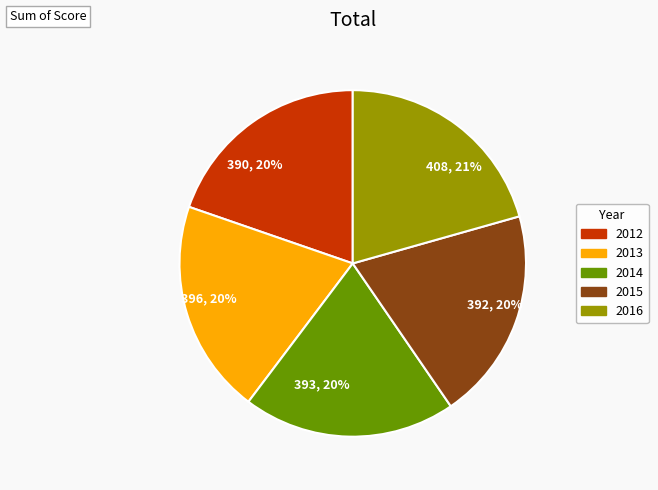

True or false: 390, 20% accounts for 26% of the total.

False